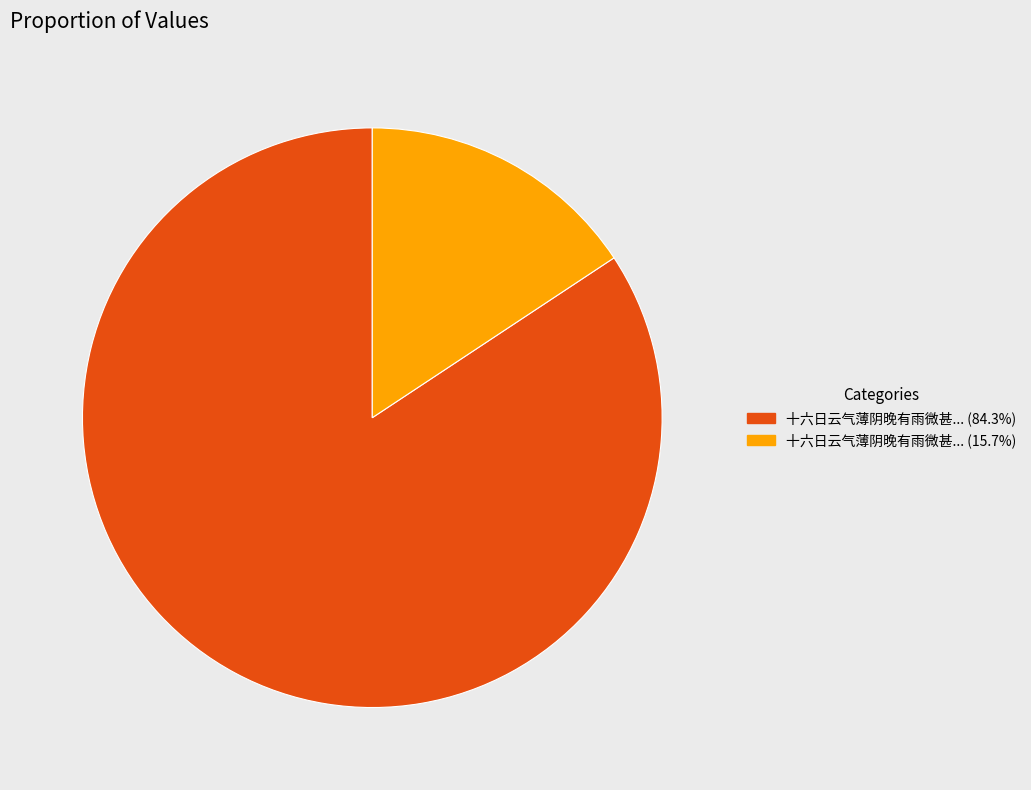

Is the sum of 十六日云气薄阴晚有雨微甚... (15.7%) and 十六日云气薄阴晚有雨微甚... (84.3%) greater than half?

Yes